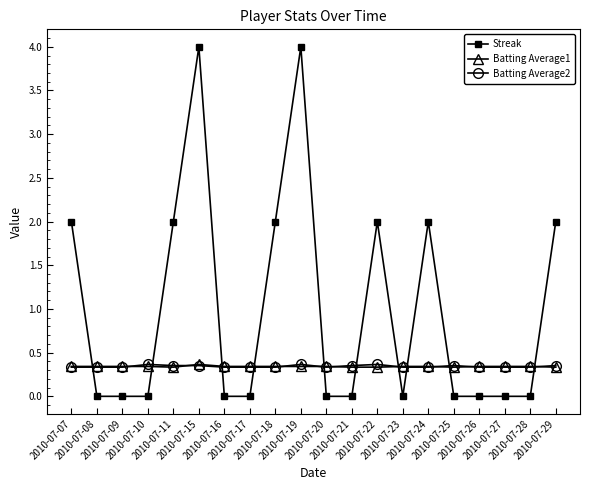

What is the lowest value of the Batting Average2 series?

0.3